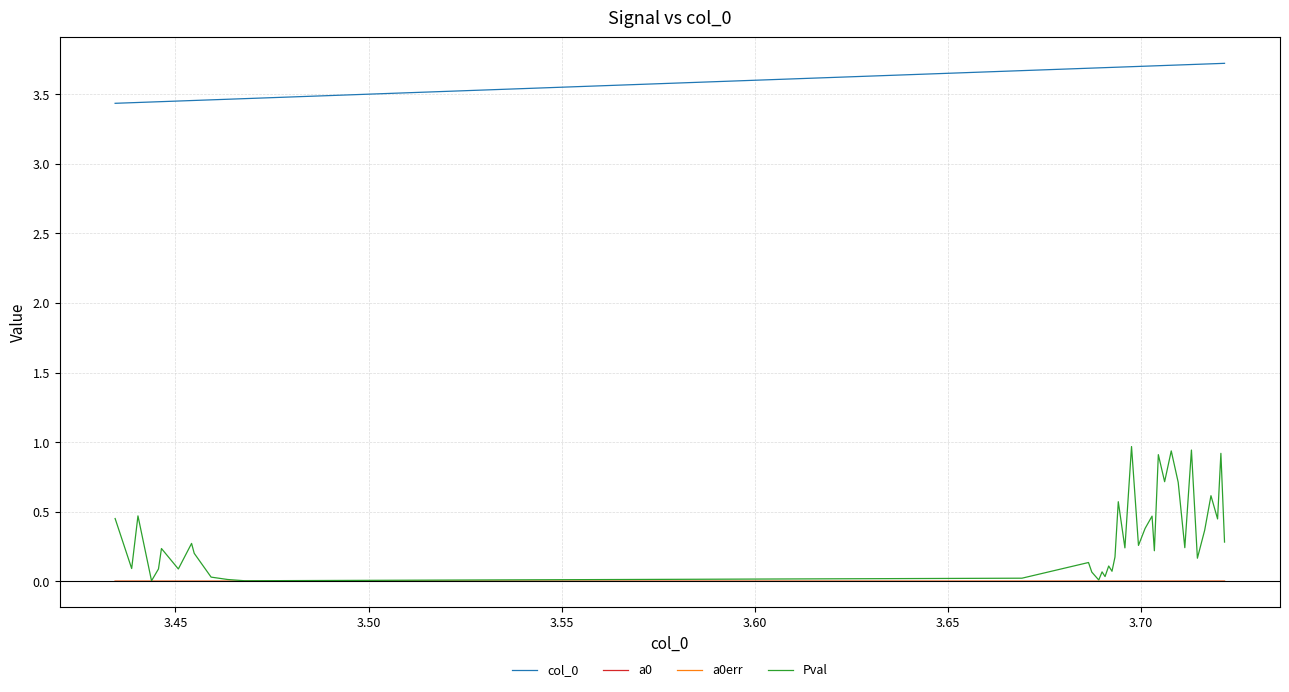

How many lines are shown in the chart?

4